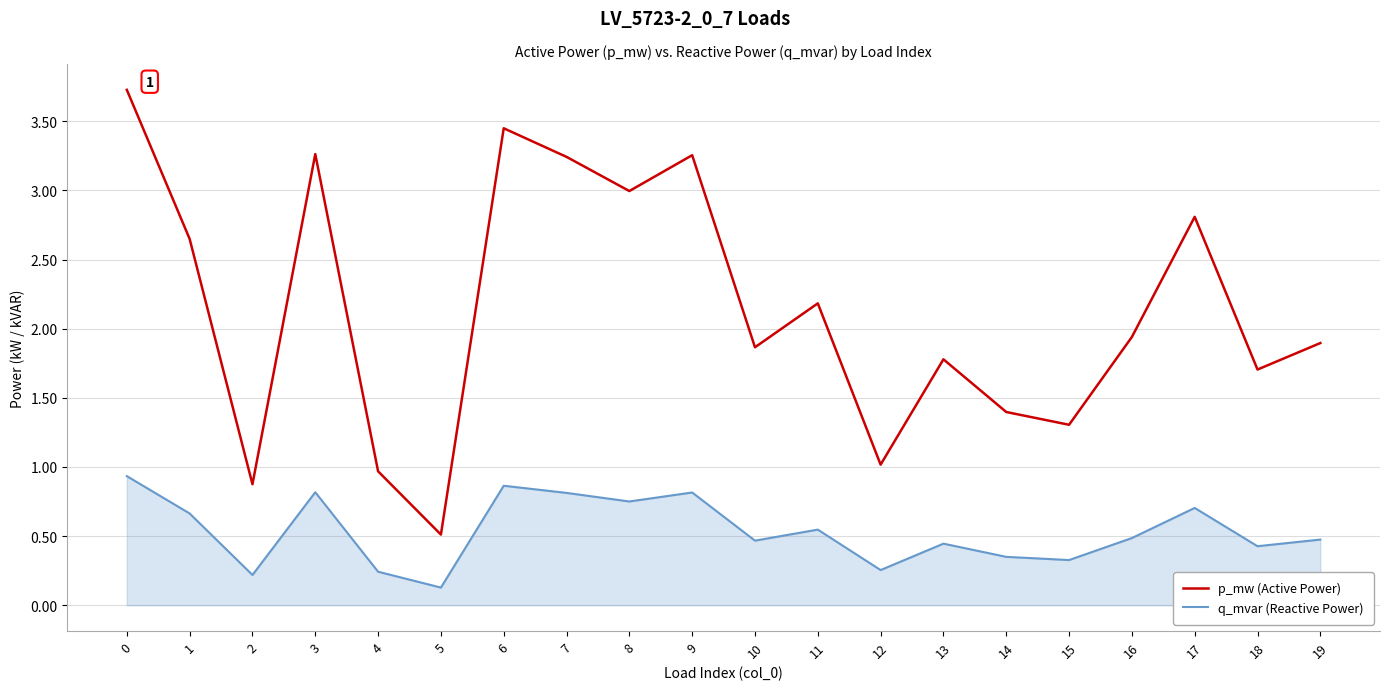

At how many categories does at least one series exceed 0?

20